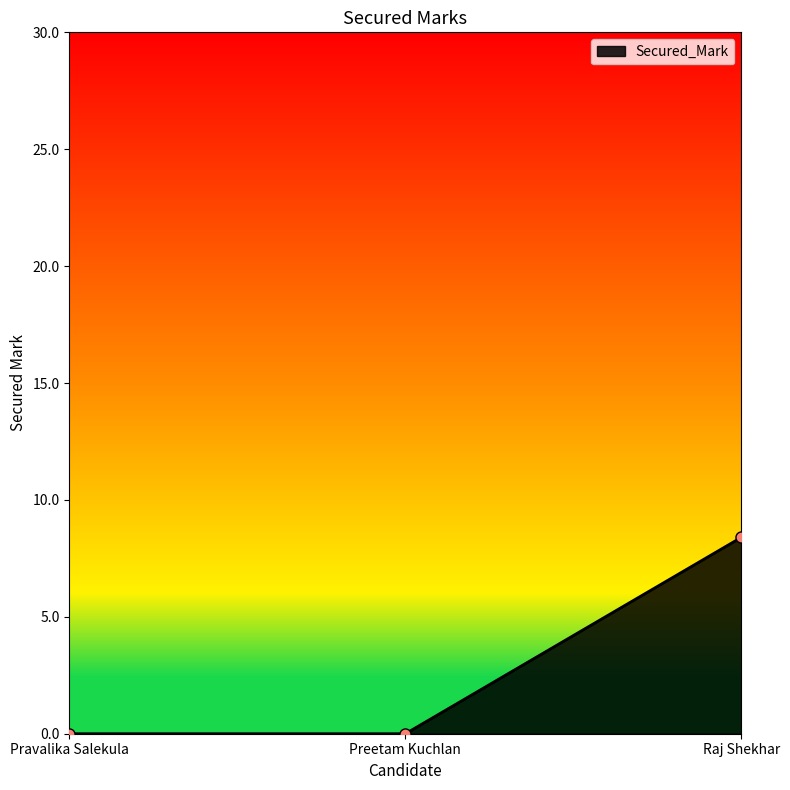

Reading left to right, list all the values displayed in this chart.

0.0	0.0	8.4